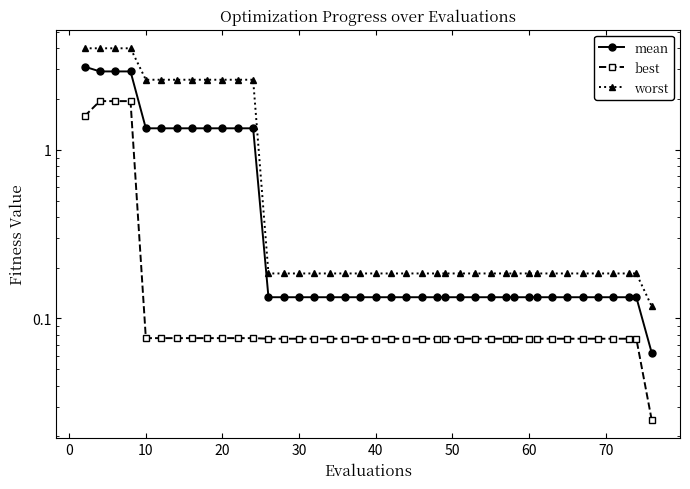

What is the maximum value shown in the chart?

4.0